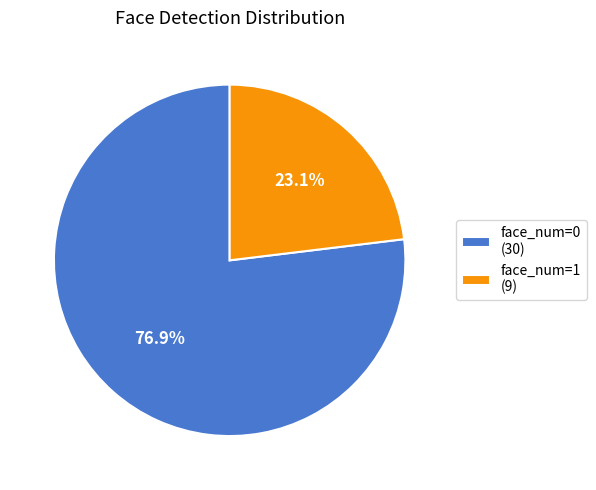

To the nearest percent, what percentage of the pie is face_num=0?

77%